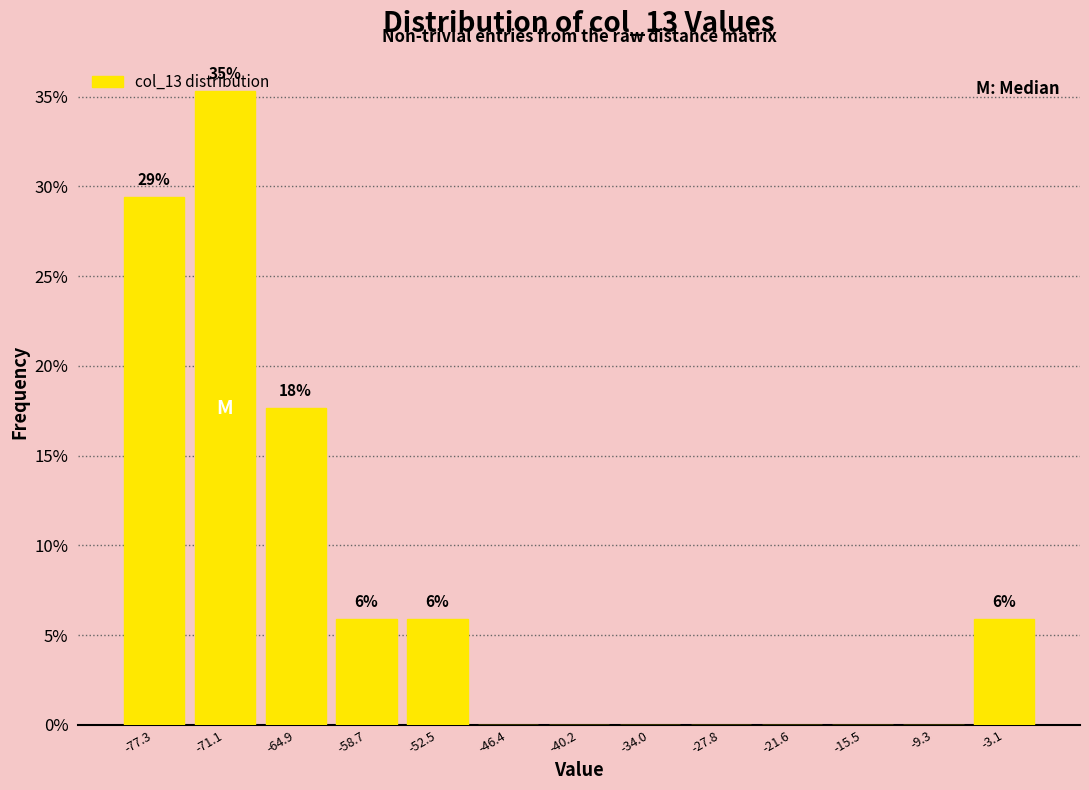

Which range on the x-axis has the tallest bar?

-74 to -68